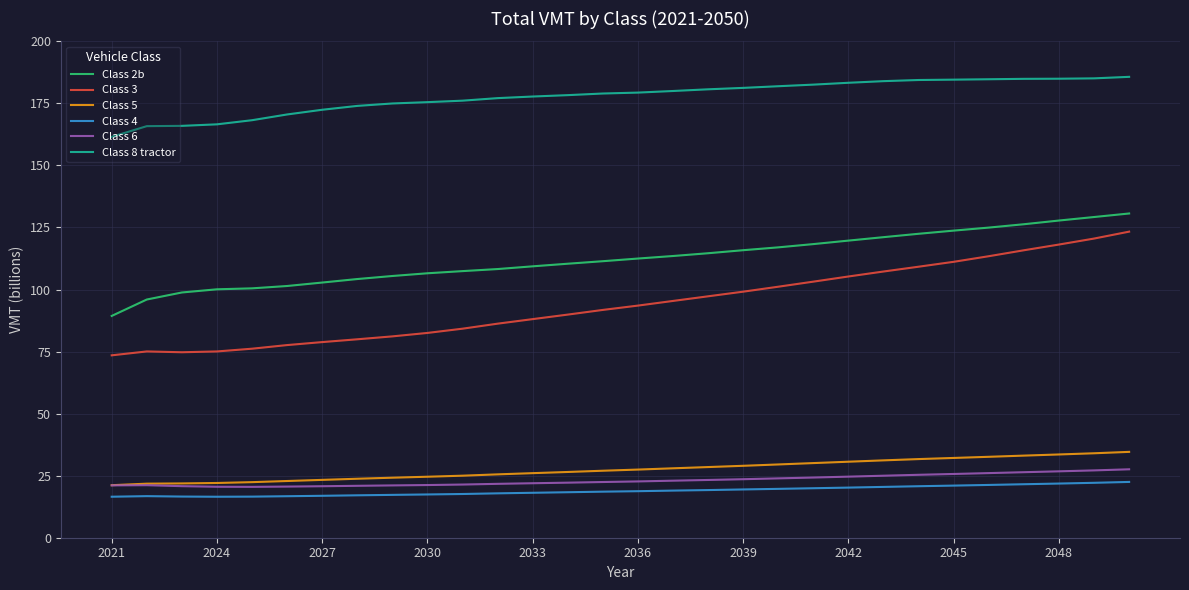

What is the highest value of the Class 3 series?

123.3